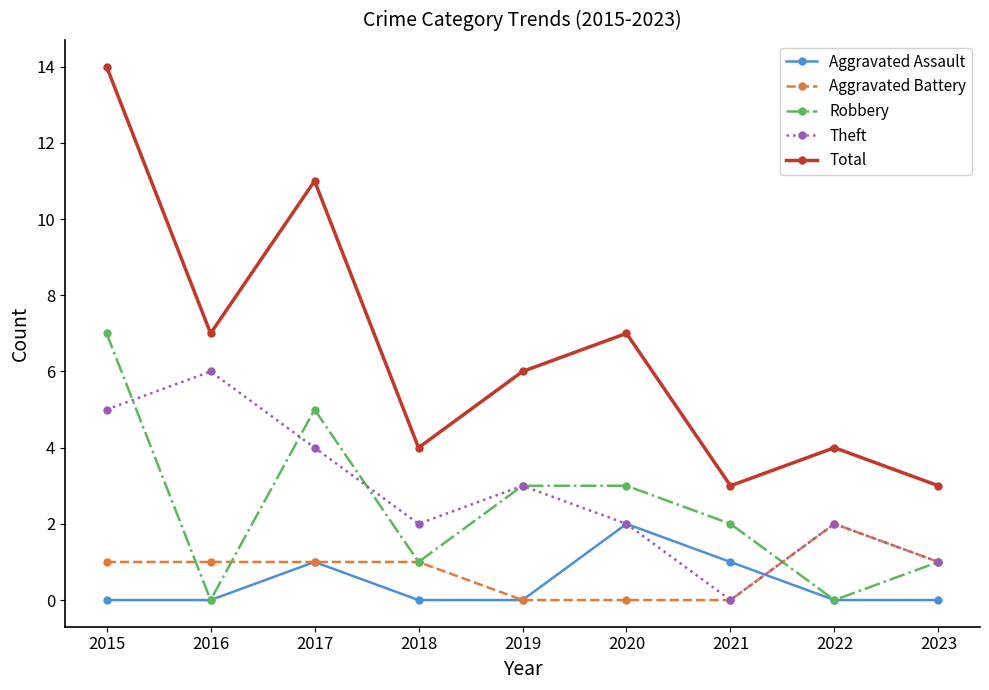

At which label does Theft first exceed 2?

2015